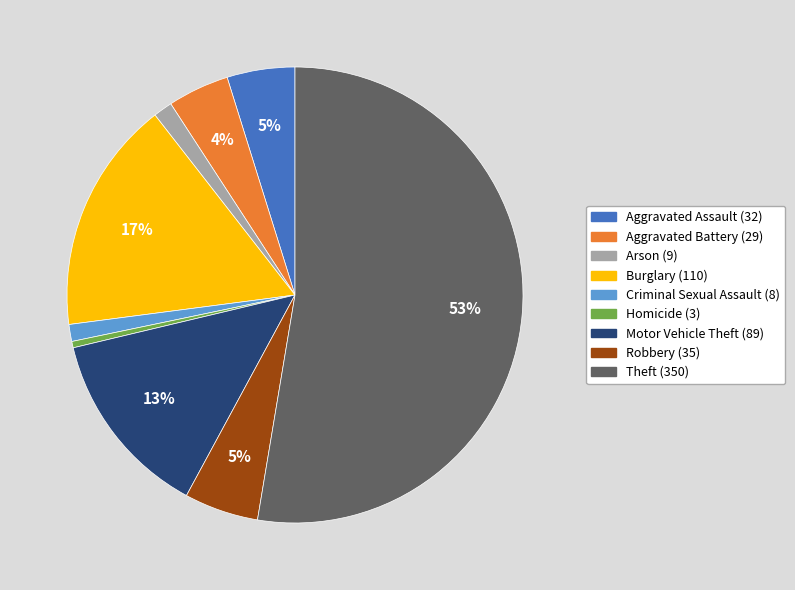

To the nearest percent, what is the average slice percentage?

11%